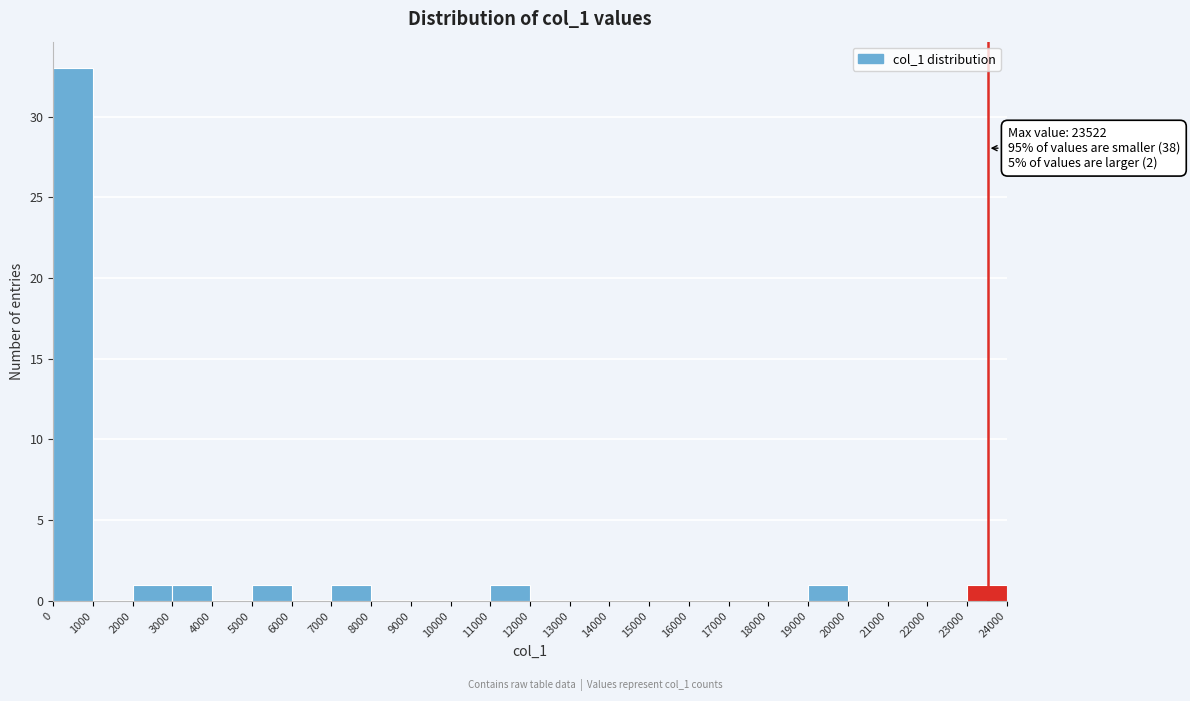

Which range on the x-axis has the tallest bar?

0 to 1000